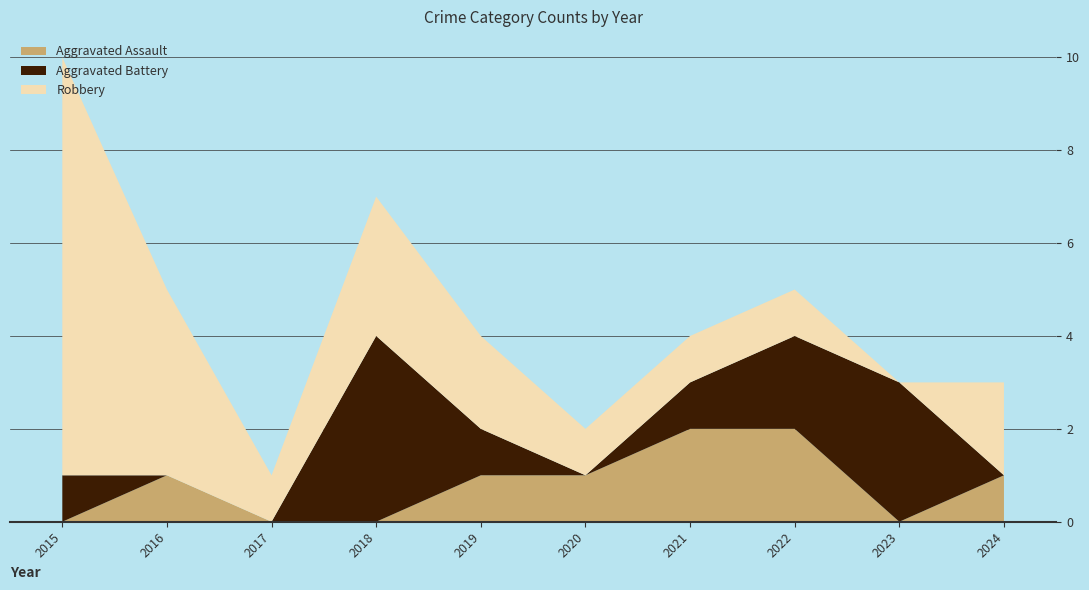

Reading left to right, what are all the values shown in this chart?

Aggravated Assault: 2015=0	2016=1	2017=0	2018=0	2019=1	2020=1	2021=2	2022=2	2023=0	2024=1
Aggravated Battery: 2015=1	2016=0	2017=0	2018=4	2019=1	2020=0	2021=1	2022=2	2023=3	2024=0
Robbery: 2015=9	2016=4	2017=1	2018=3	2019=2	2020=1	2021=1	2022=1	2023=0	2024=2